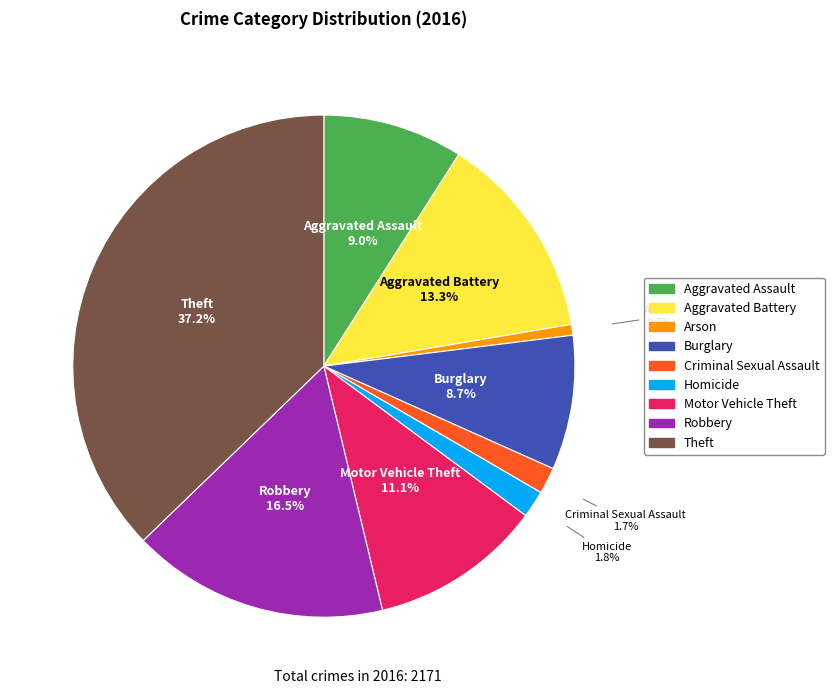

What percentage do Theft and Homicide together represent?

39.0%